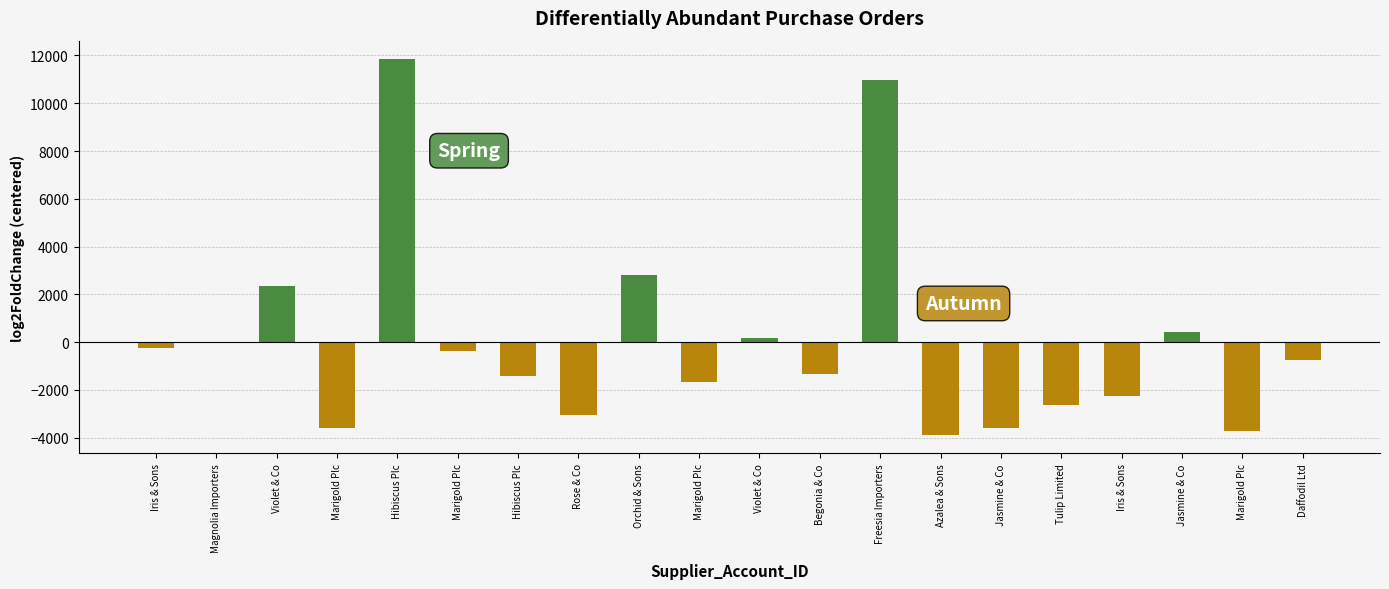

Read the value at Tulip Limited.

-2647.7